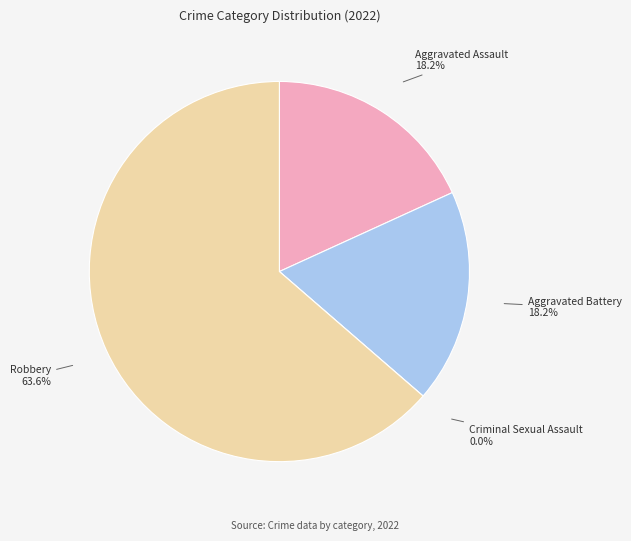

To the nearest percent, what is the average slice percentage?

25%